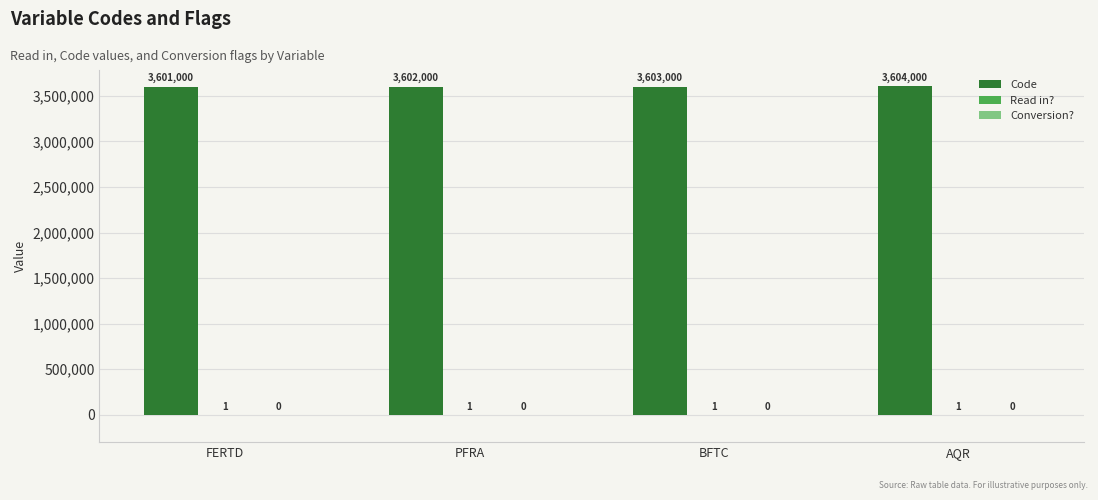

What is the sum of the Code values at PFRA and BFTC?

7205000